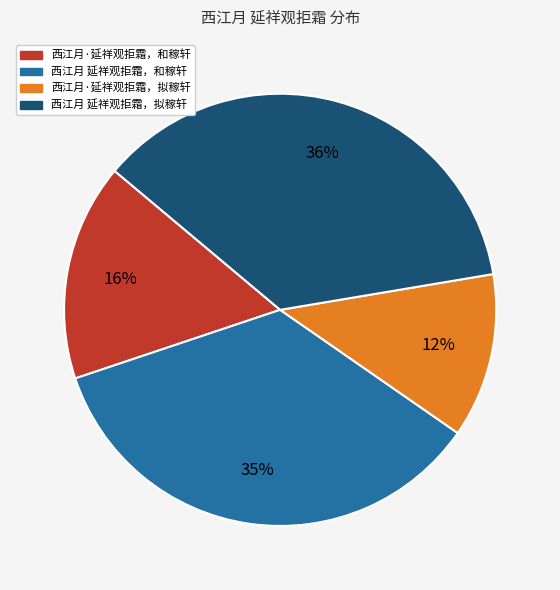

Which has a higher value, 西江月·延祥观拒霜，拟稼轩 or 西江月 延祥观拒霜，和稼轩?

西江月 延祥观拒霜，和稼轩